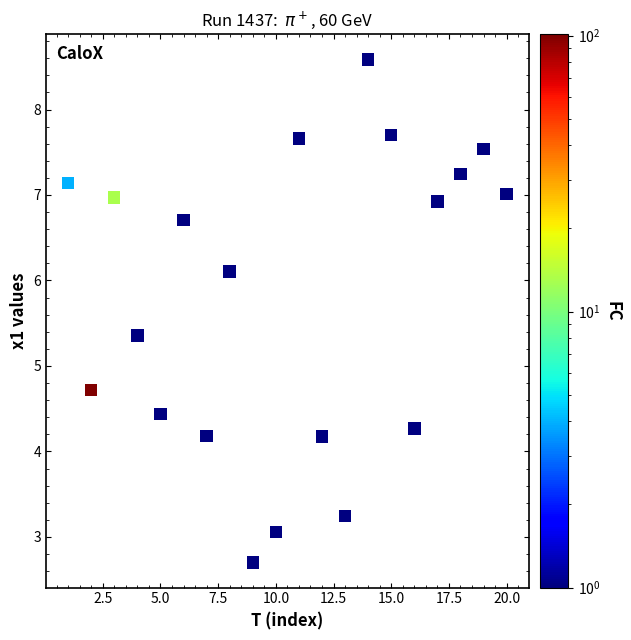

What Y value in the scatter plot is closest to 5?

4.7